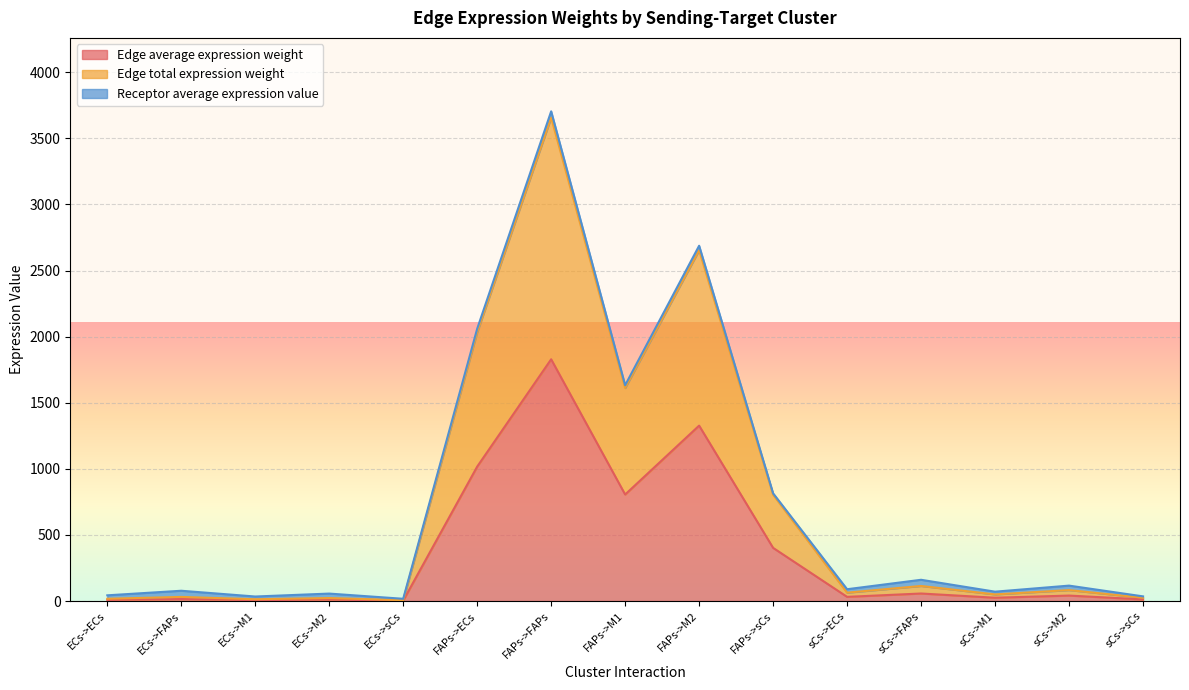

What is the difference between the maximum and second lowest values in the Edge total expression weight series?

3644.0